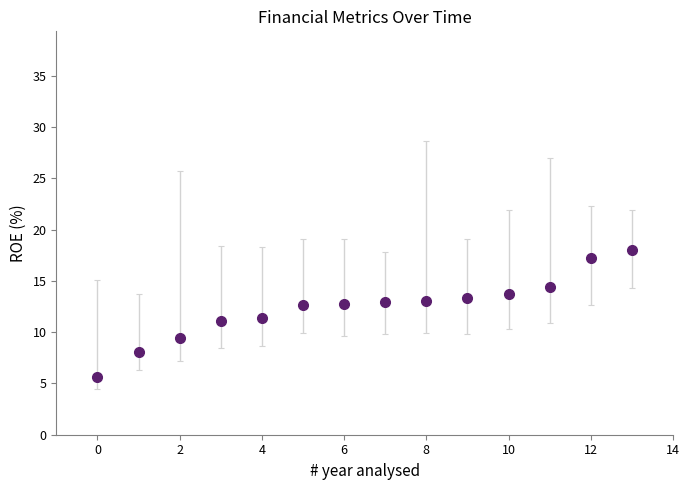

What is the value of the 4th point from the left?

11.1